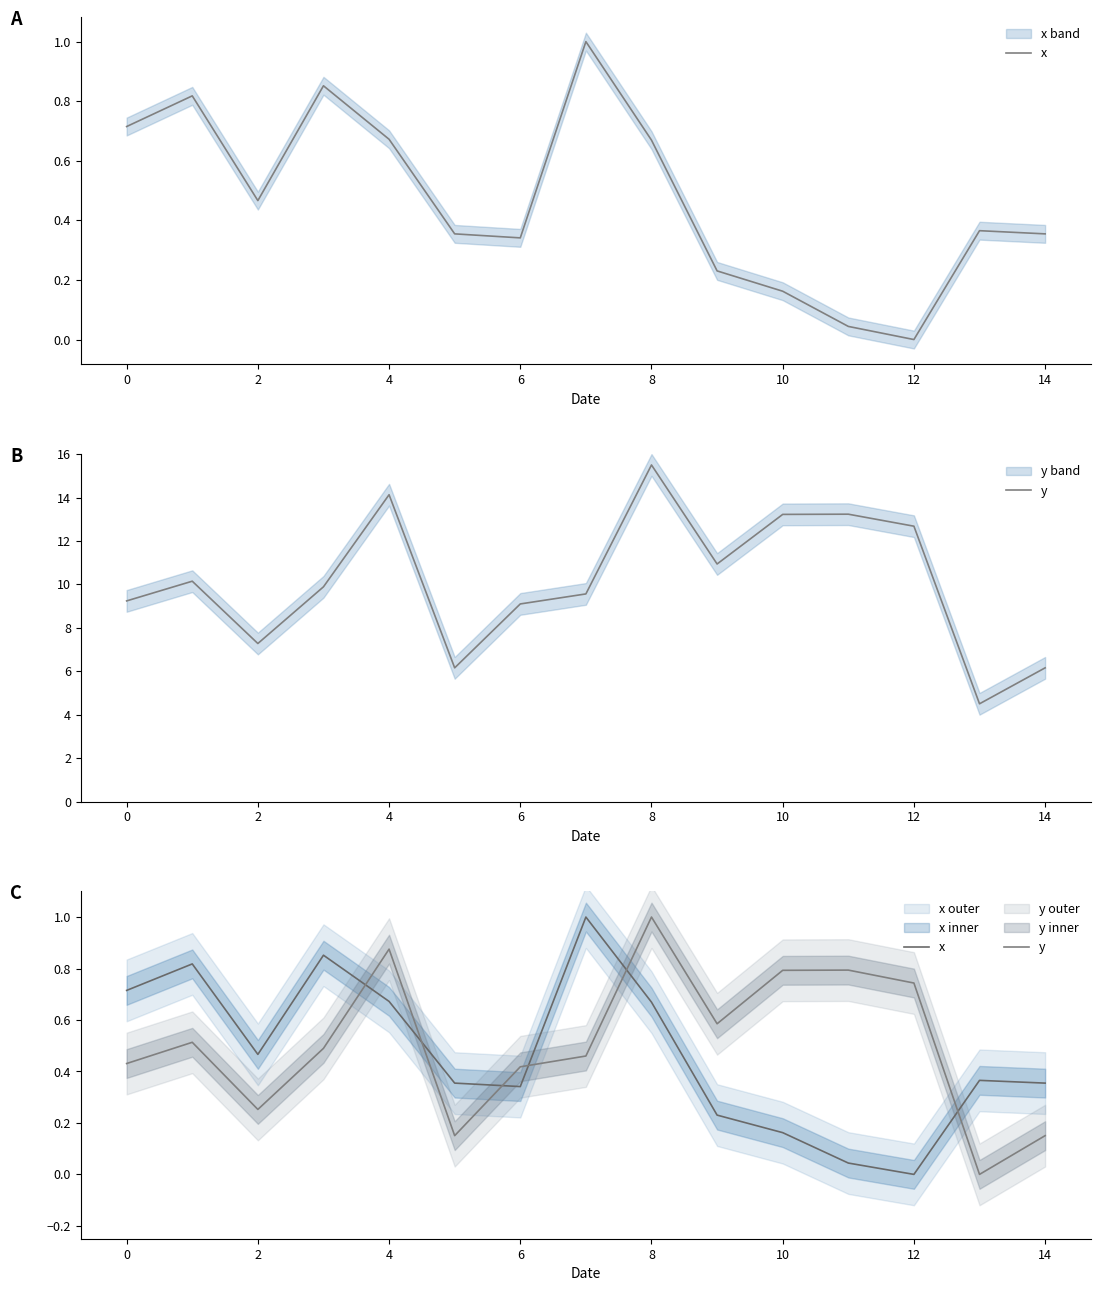

Is this an area chart (filled region under the line)?

No